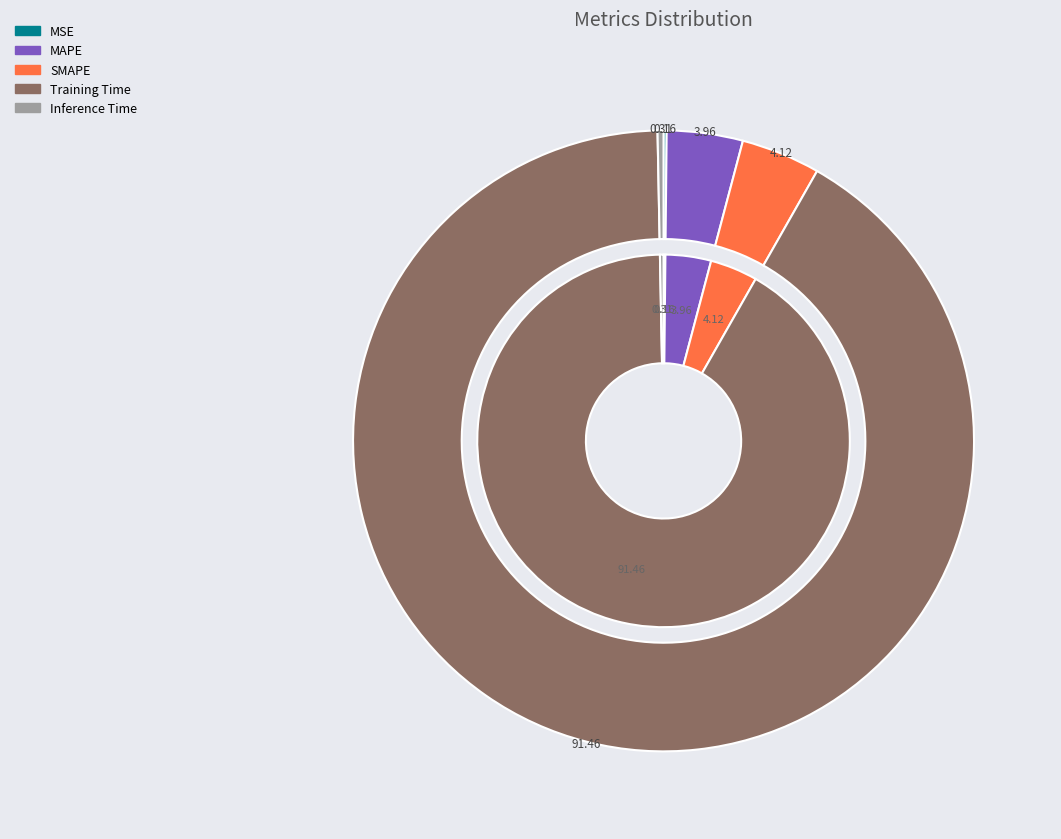

Does any single category account for the majority?

Yes